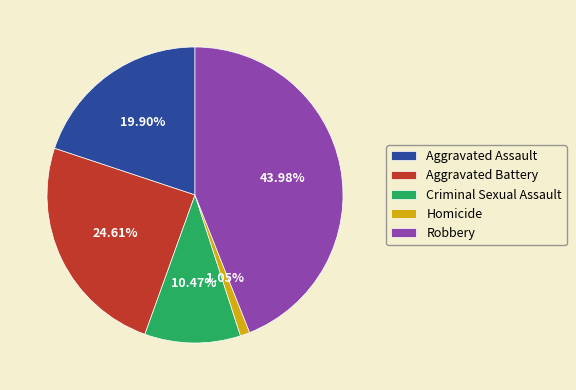

Is it true that Robbery is 44% of the pie?

True